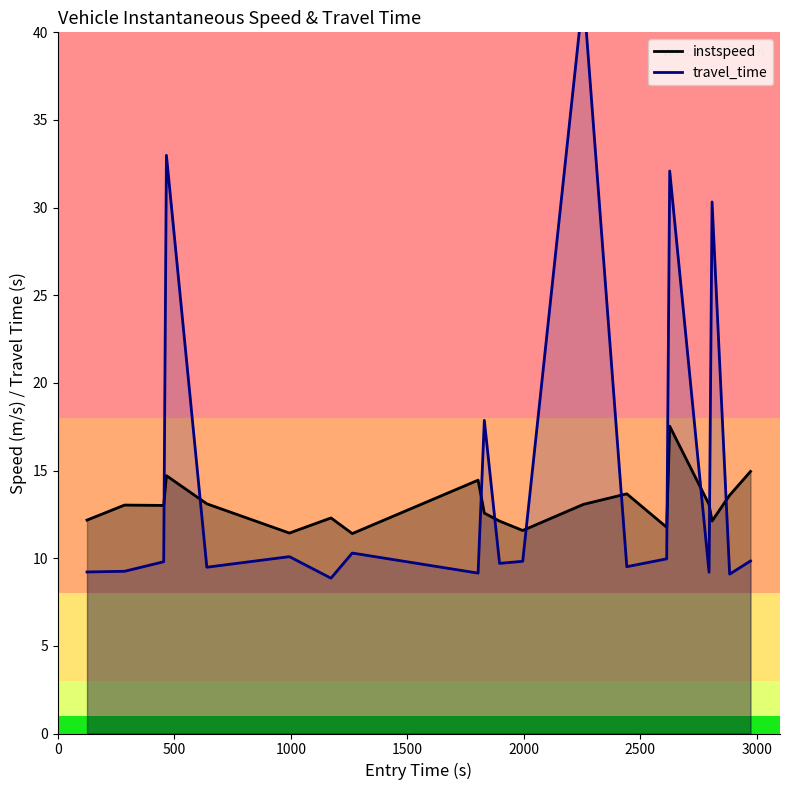

What is the minimum value for instspeed?

11.4